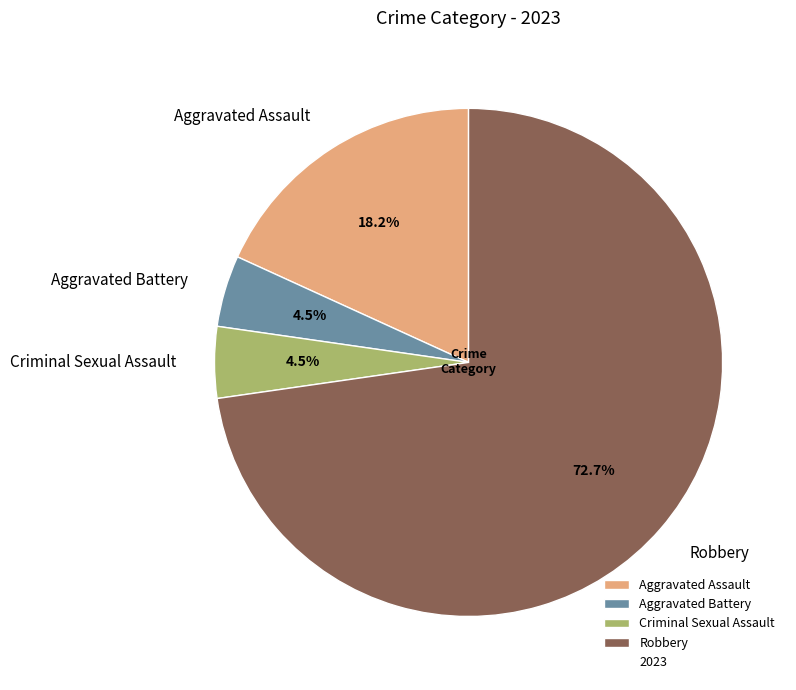

What percentage do Aggravated Assault and Aggravated Battery together represent?

22.7%